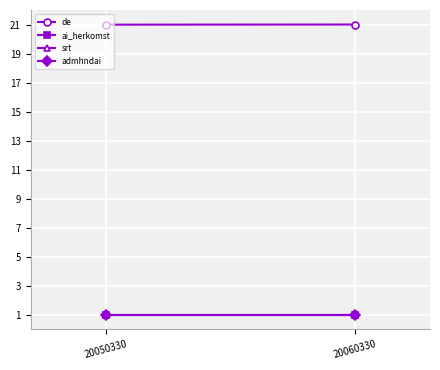

The value of de at 20060330 is 21.0. True or false?

True